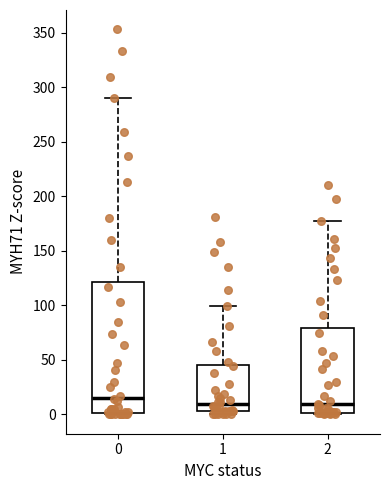

Comparing the boxes themselves (not the whiskers), which one is the tallest?

0